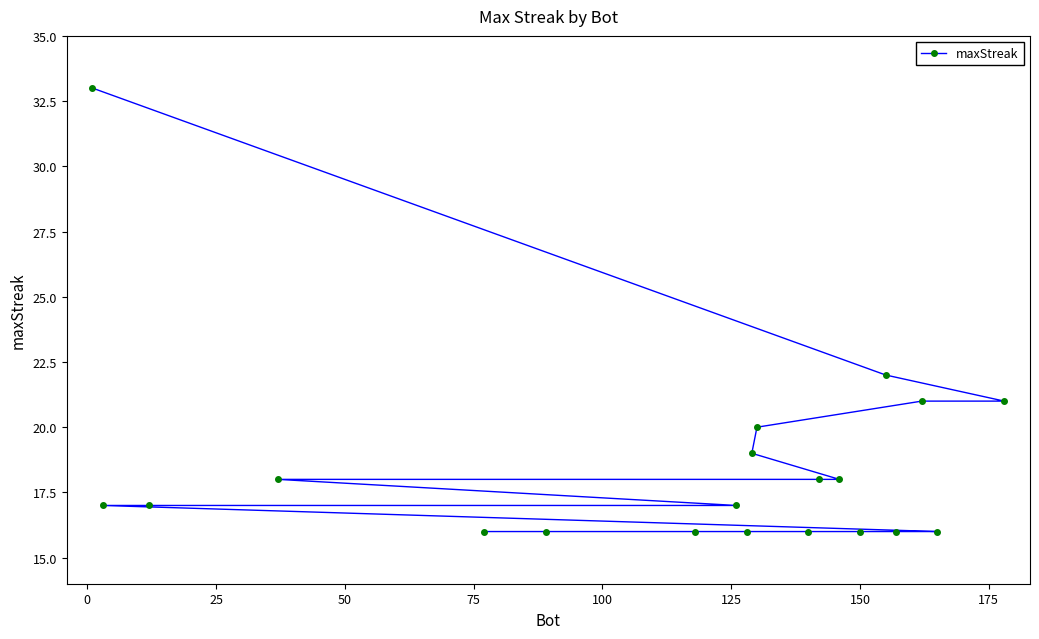

Does the chart have visible grid lines?

No